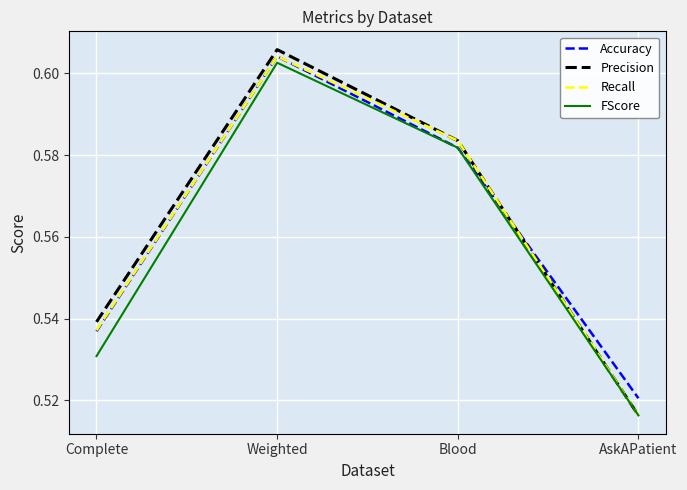

After their last crossing, which series has the higher values: Accuracy or Recall?

Accuracy